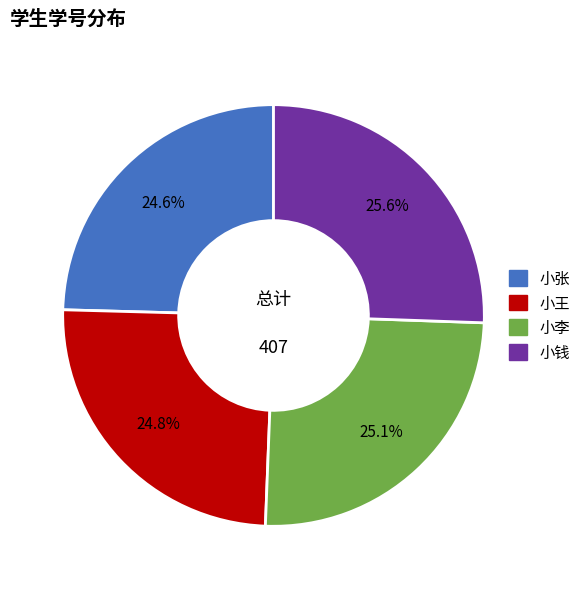

To the nearest percent, what is the combined percentage of 小张 and 小钱?

50%